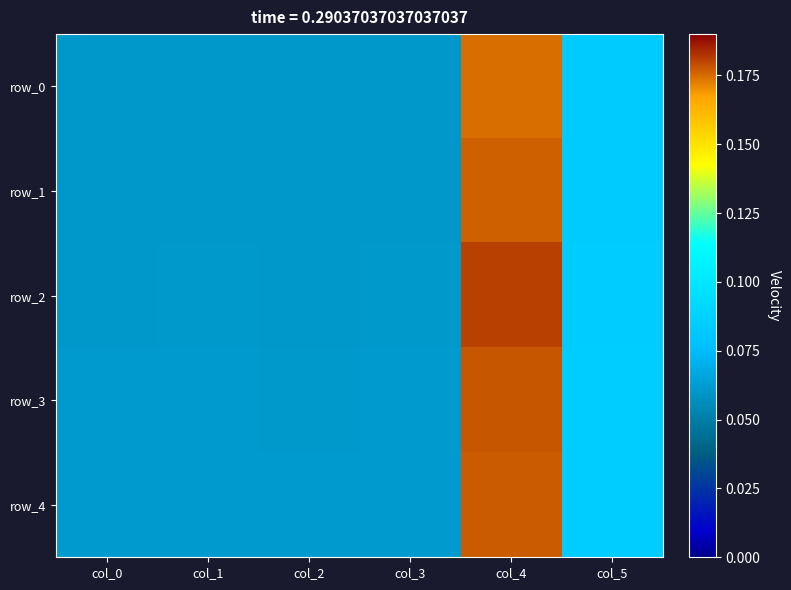

Reading left to right, list all the values displayed in this chart.

row_0: 0.1	0.1	0.1	0.1	0.2	0.1
row_1: 0.1	0.1	0.1	0.1	0.2	0.1
row_2: 0.1	0.1	0.1	0.1	0.2	0.1
row_3: 0.1	0.1	0.1	0.1	0.2	0.1
row_4: 0.1	0.1	0.1	0.1	0.2	0.1